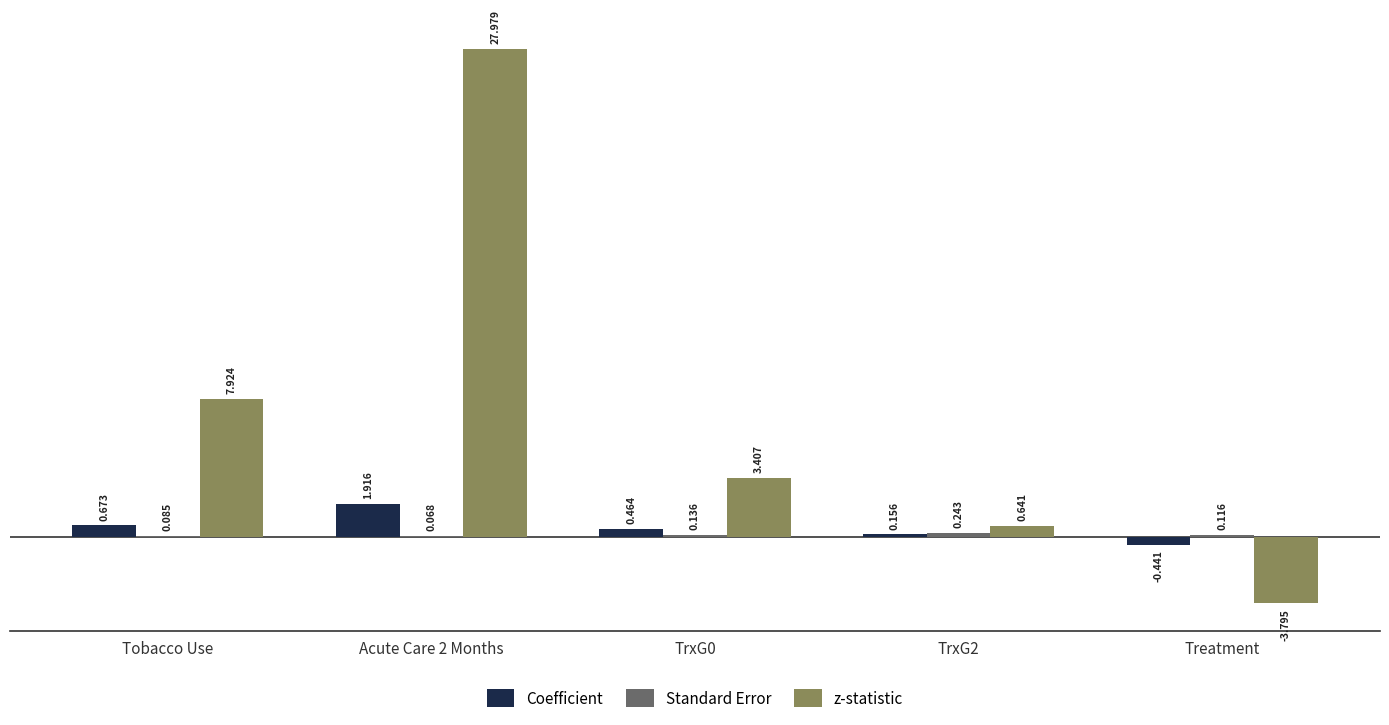

Which series has the largest total across all categories?

z-statistic